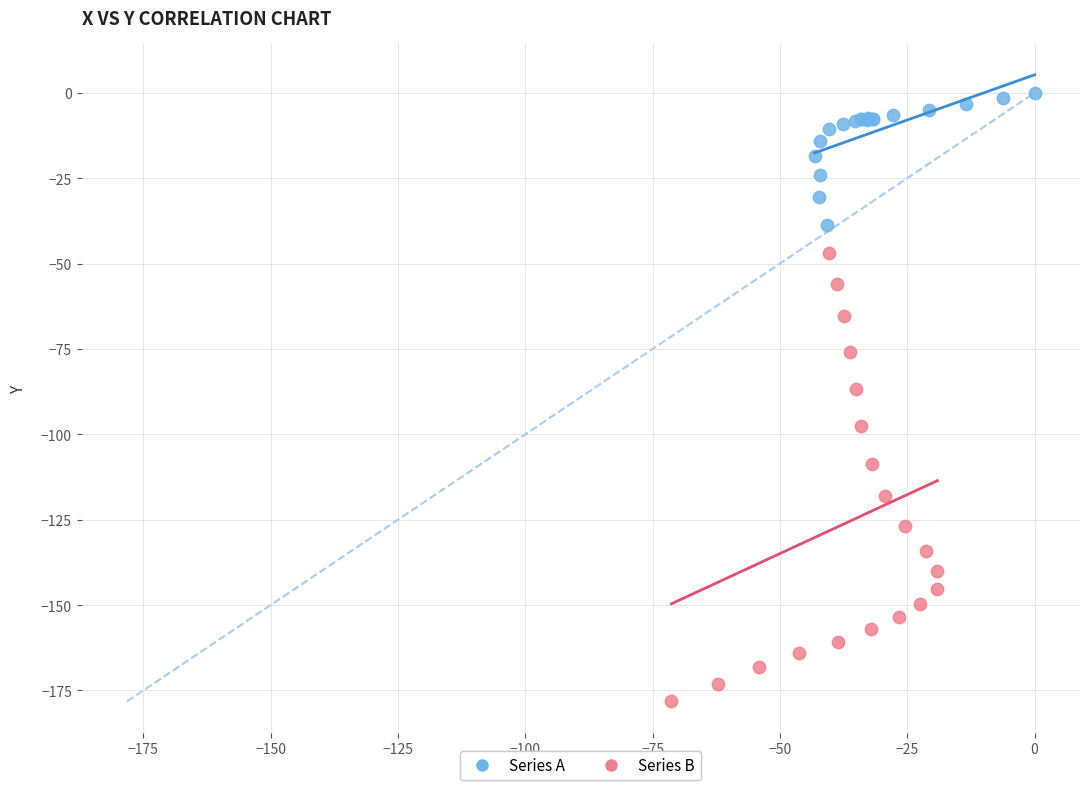

Which series has the largest Y range (max minus min)?

Series B